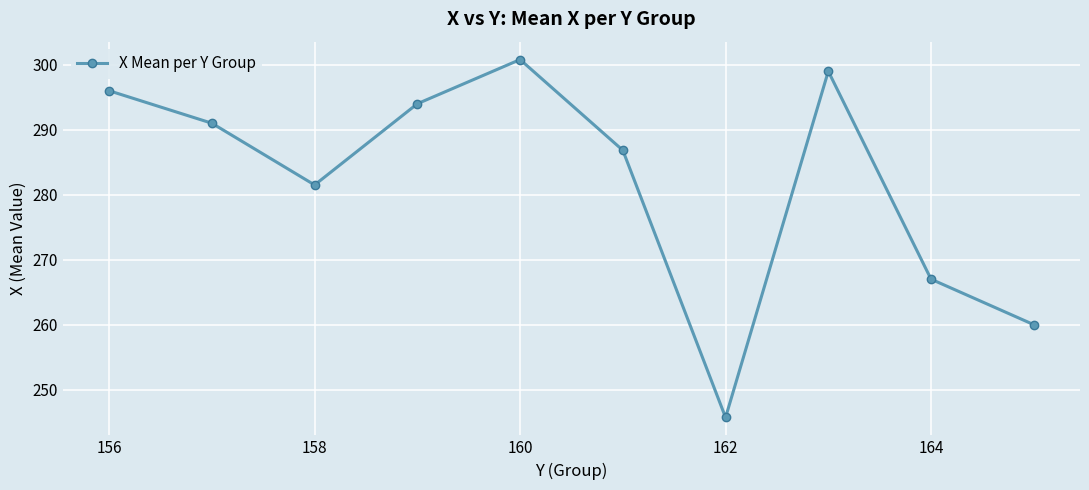

What is the minimum value shown in the chart?

245.7